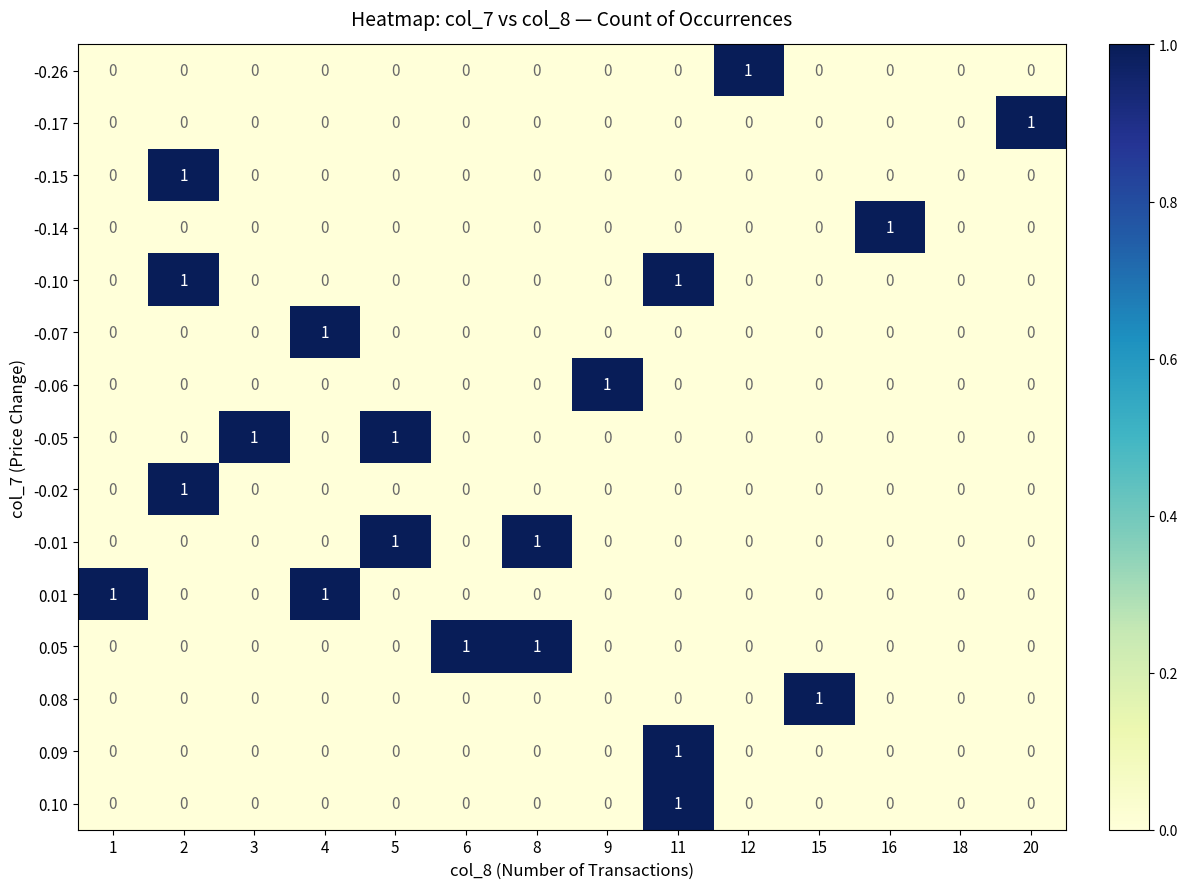

At which label does -0.07 reach its peak?

4